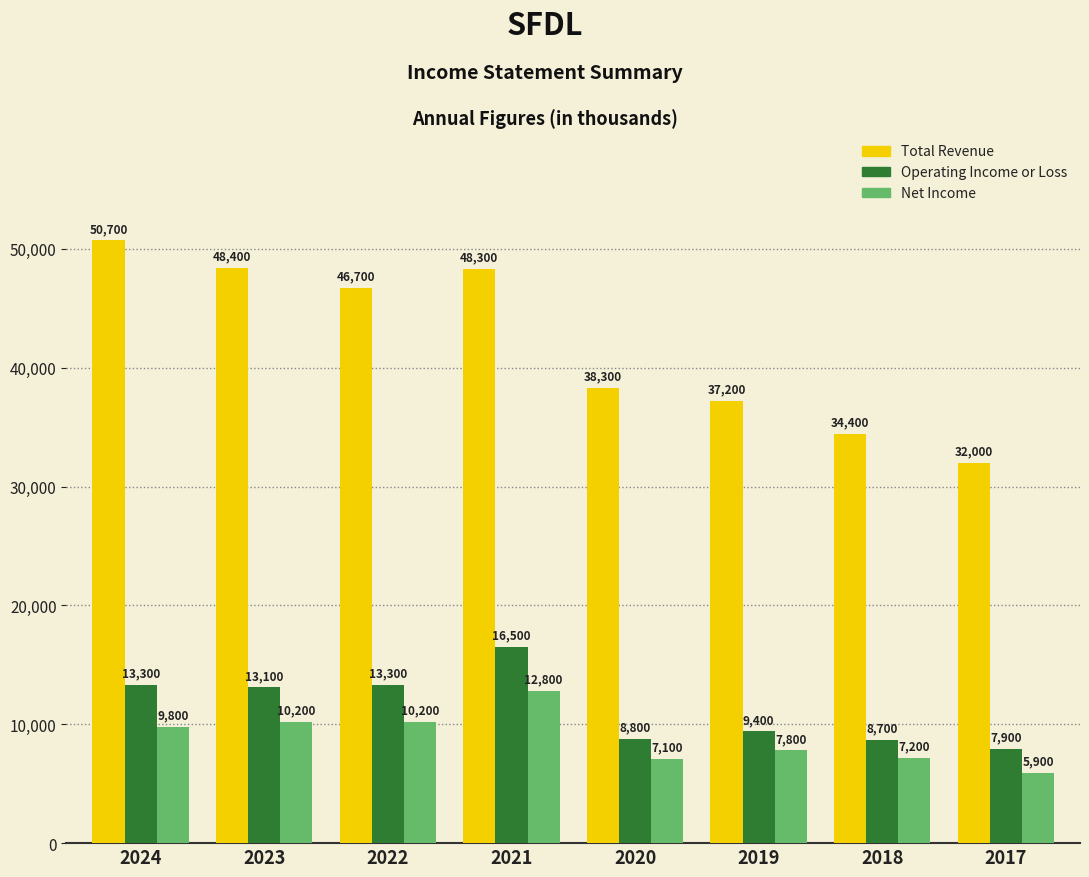

What is the maximum value shown in the chart?

50700